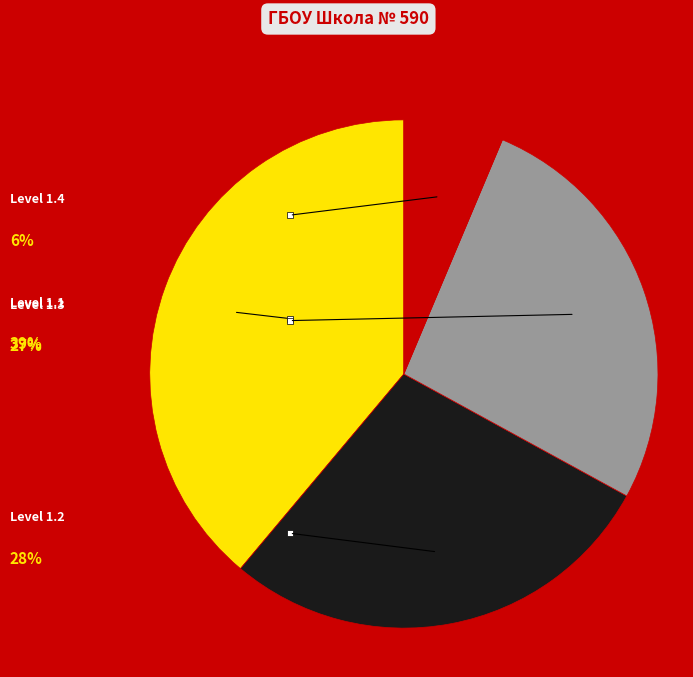

Which slice is the largest?

1.1 (460)